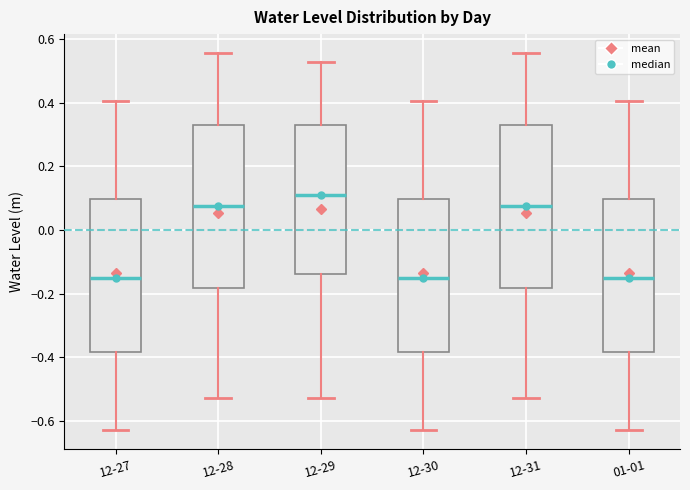

Reading left to right, read every box against the y-axis: the position of its median line, the range the box covers, and the ends of its whiskers. The values are not printed on the chart, so give them approximately, as read against the axis.

12-27: median -0.16, box -0.38 to 0.10, whiskers -0.62 to 0.40
12-28: median 0.08, box -0.18 to 0.34, whiskers -0.52 to 0.56
12-29: median 0.12, box -0.14 to 0.34, whiskers -0.52 to 0.52
12-30: median -0.16, box -0.38 to 0.10, whiskers -0.62 to 0.40
12-31: median 0.08, box -0.18 to 0.34, whiskers -0.52 to 0.56
01-01: median -0.16, box -0.38 to 0.10, whiskers -0.62 to 0.40